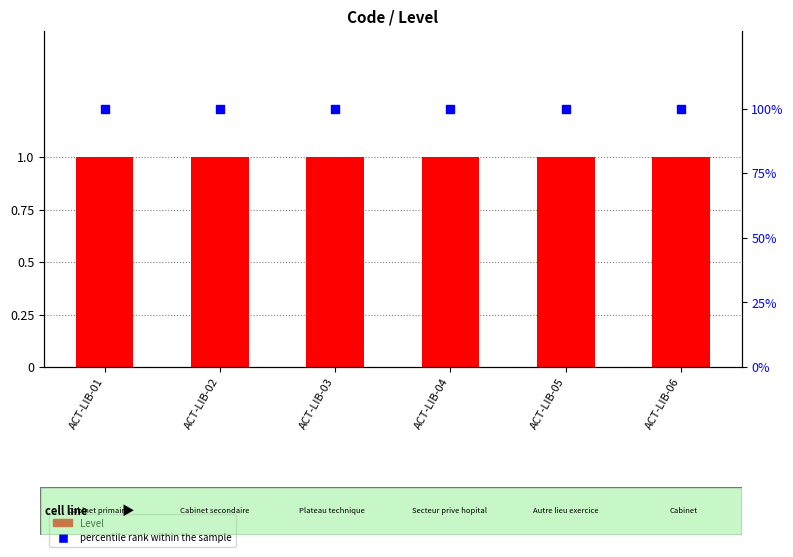

What are all the series names shown in the legend?

Level, percentile rank within the sample